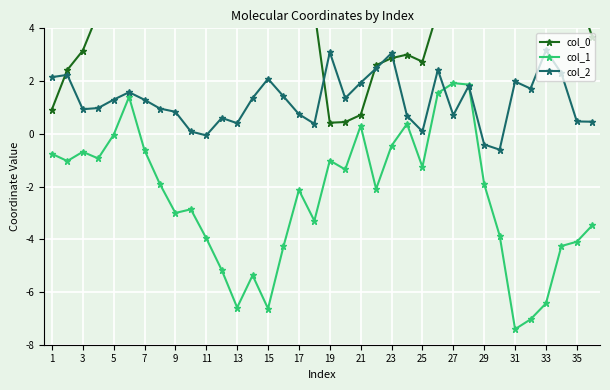

True or false: col_1 and col_0 intersect in this chart.

False